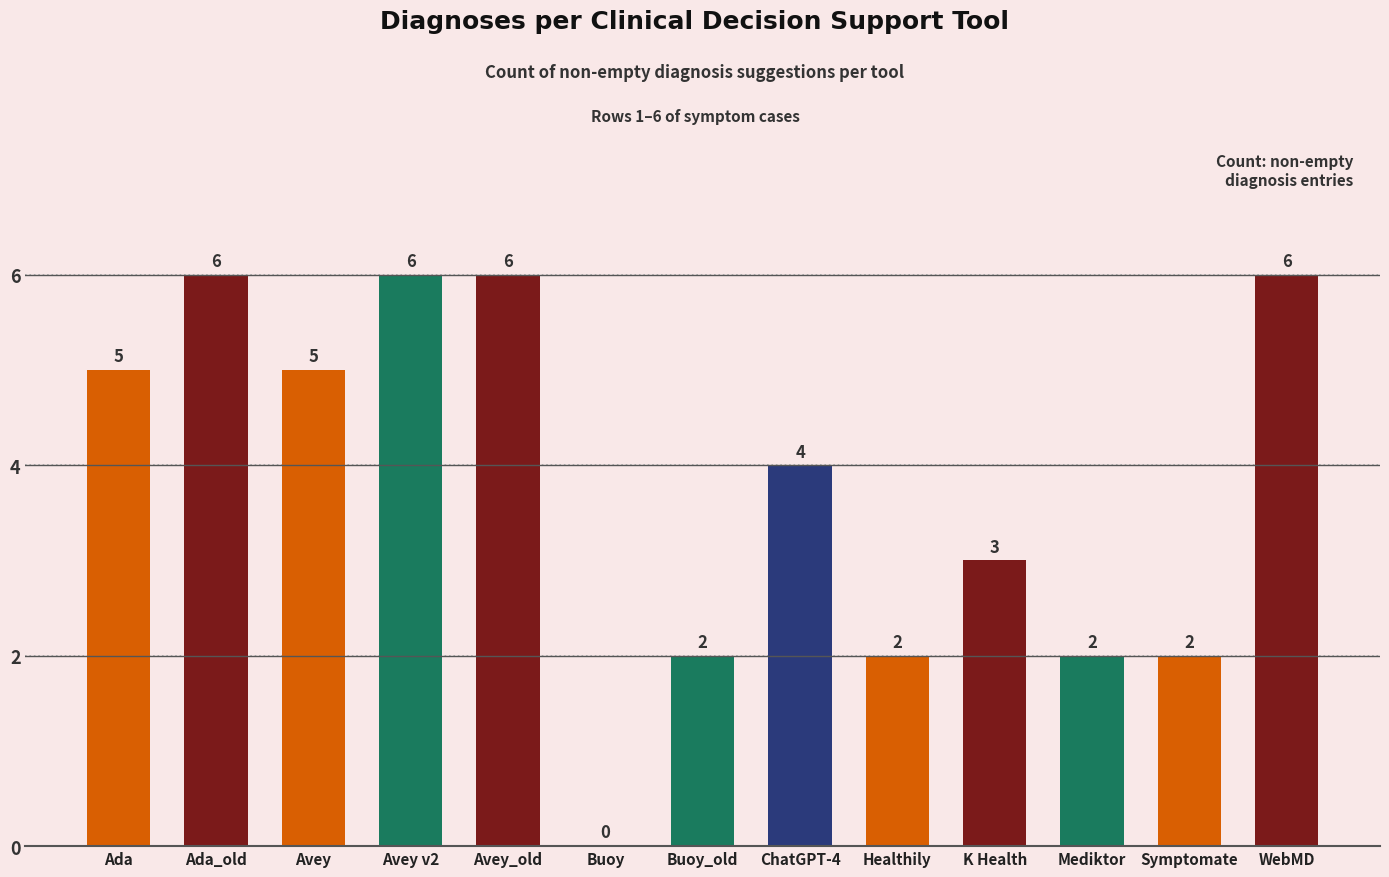

At which label does the data first exceed 4?

Ada